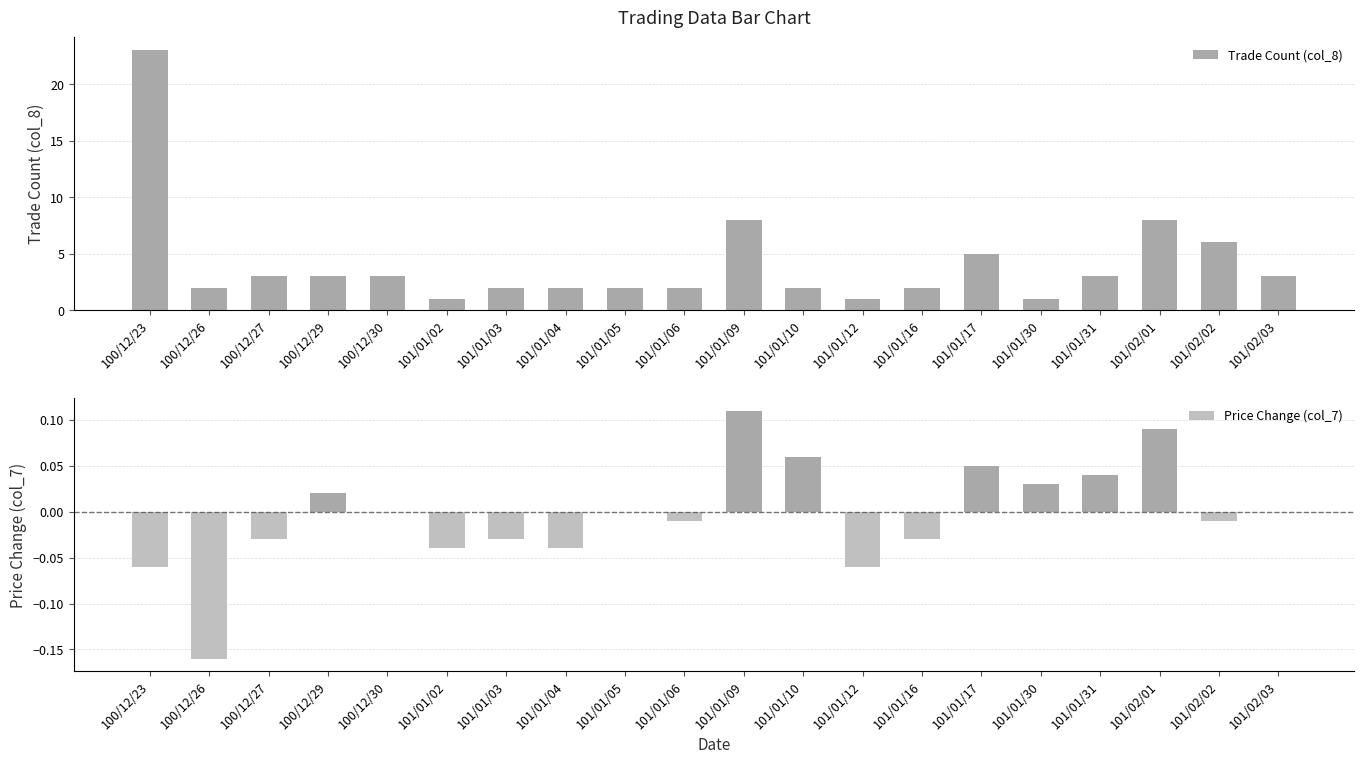

Reading right to left, transcribe all the data shown in this chart.

Trade Count (col_8): 3.0	6.0	8.0	3.0	1.0	5.0	2.0	1.0	2.0	8.0	2.0	2.0	2.0	2.0	1.0	3.0	3.0	3.0	2.0	23.0
Price Change (col_7): 0.0	-0.0	0.1	0.0	0.0	0.1	-0.0	-0.1	0.1	0.1	-0.0	0.0	-0.0	-0.0	-0.0	0.0	0.0	-0.0	-0.2	-0.1